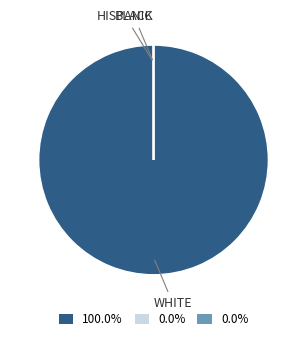

Does any single category account for the majority?

Yes